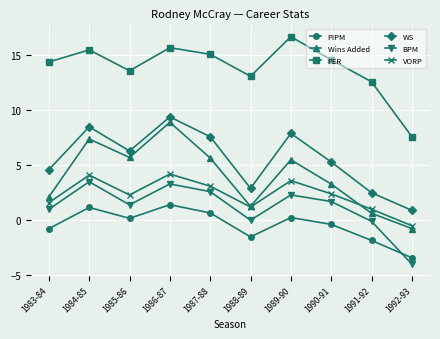

How many categories are shown in the chart?

10